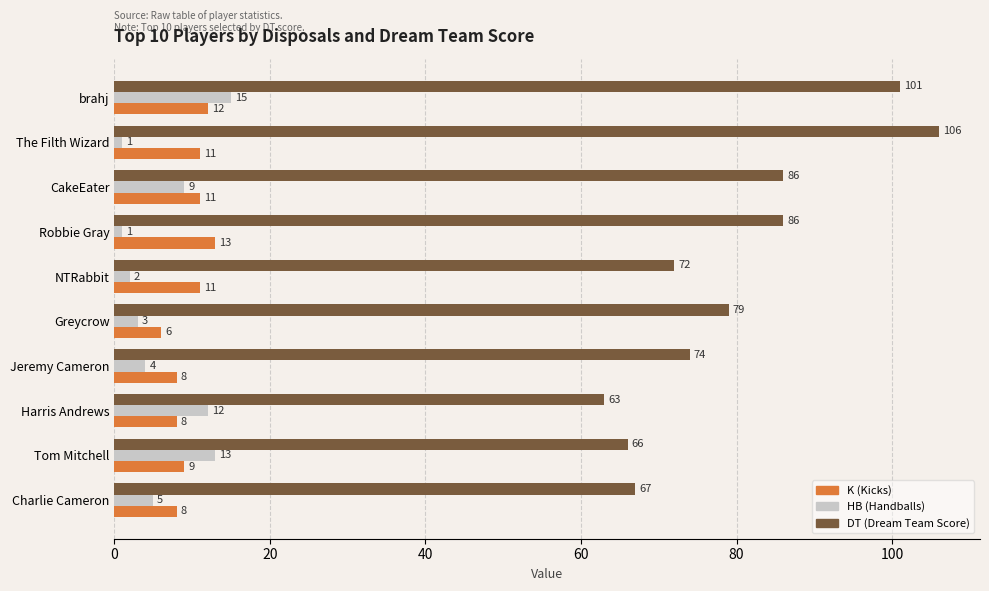

What is the difference between the highest and lowest values at Jeremy Cameron?

70